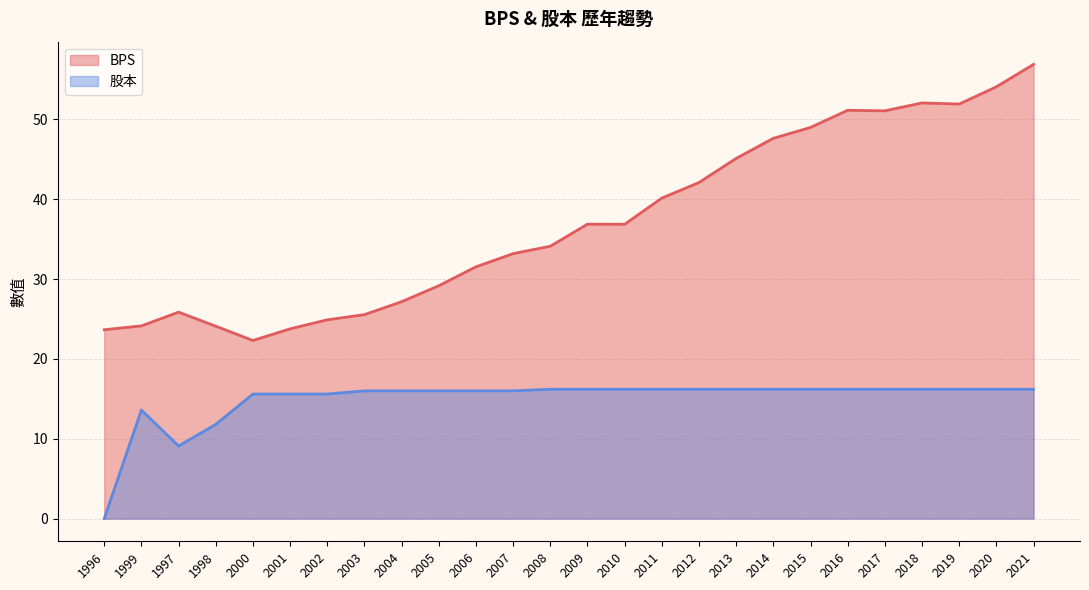

What are all the series names shown in the legend?

BPS, 股本